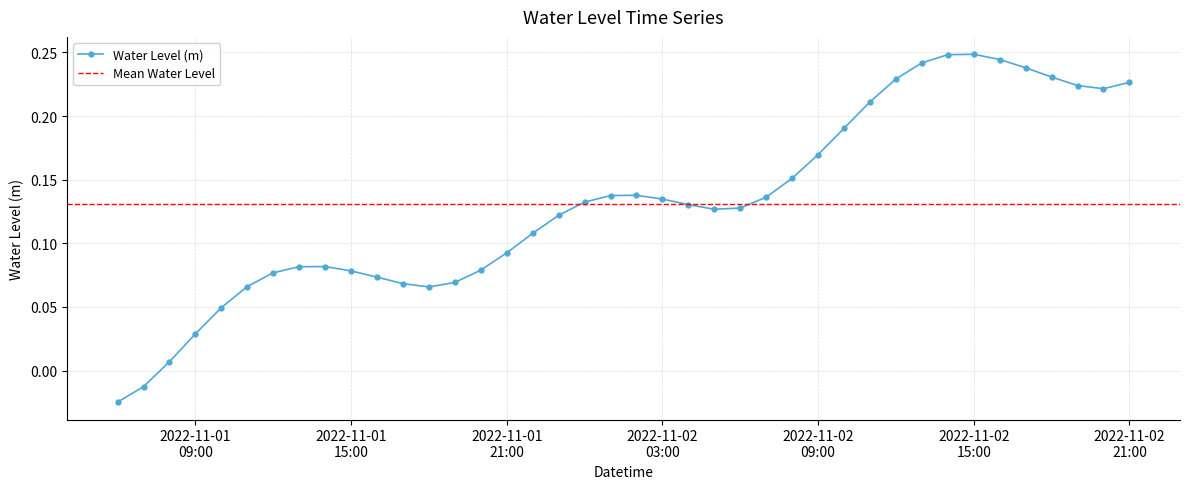

Which category has the lowest value across all series?

2022-11-01 06:00:00